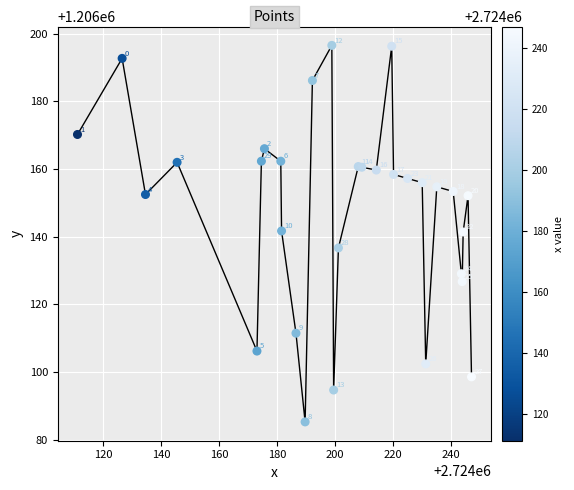

What Y value in the scatter plot is closest to 1206140?

1206141.4